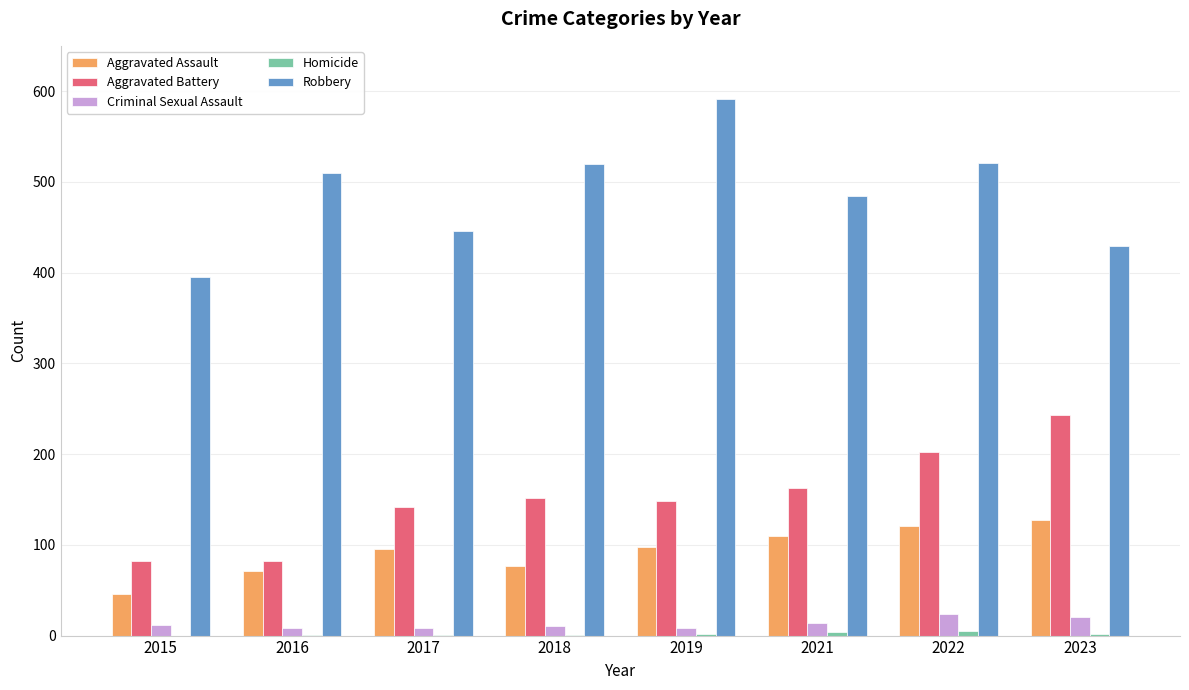

Which series has the largest total across all categories?

Robbery